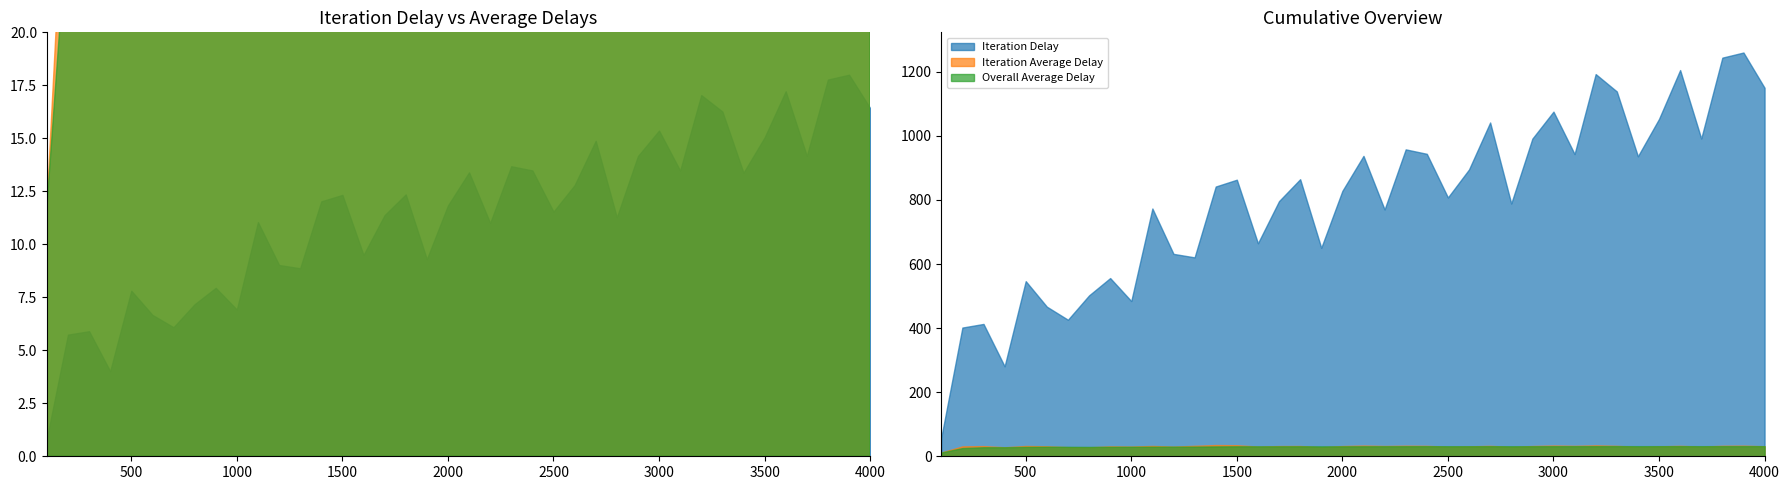

At how many categories does at least one series exceed 877?

17